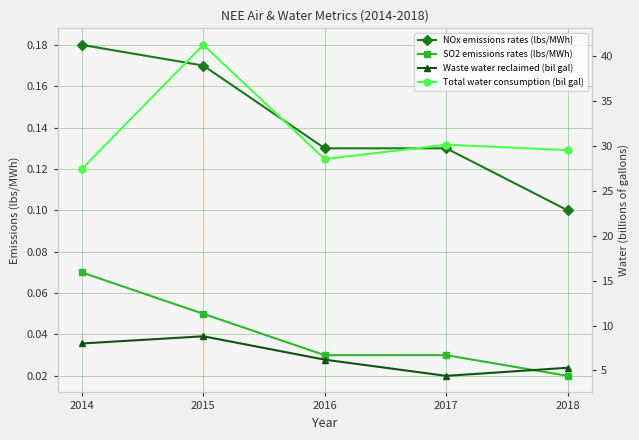

Reading left to right, transcribe all the data shown in this chart.

NOx emissions rates (lbs/MWh): 2014=0.2	2015=0.2	2016=0.1	2017=0.1	2018=0.1
SO2 emissions rates (lbs/MWh): 2014=0.1	2015=0.1	2016=0.0	2017=0.0	2018=0.0
Waste water reclaimed (bil gal): 2014=8.0	2015=8.8	2016=6.2	2017=4.4	2018=5.3
Total water consumption (bil gal): 2014=27.4	2015=41.2	2016=28.5	2017=30.1	2018=29.5